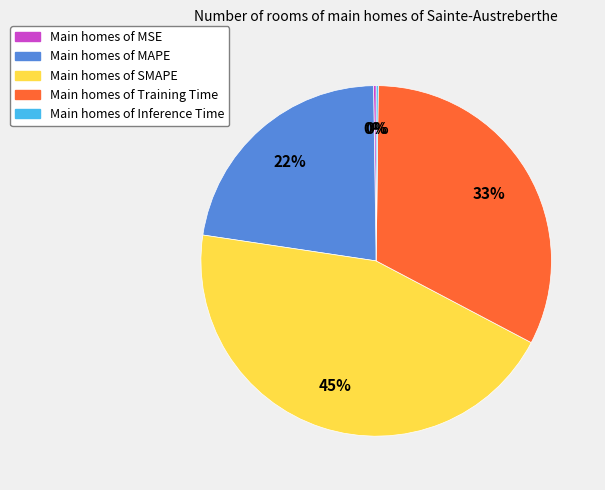

Does any single category account for the majority?

No